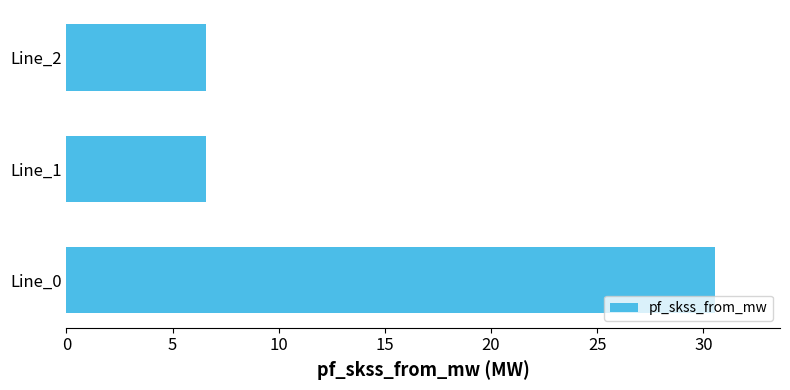

How many bars are there in total?

3